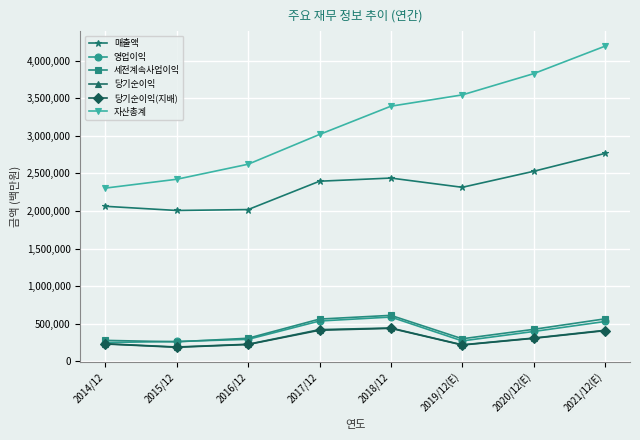

Between 2017/12 and 2019/12(E), which series saw the biggest shift?

자산총계